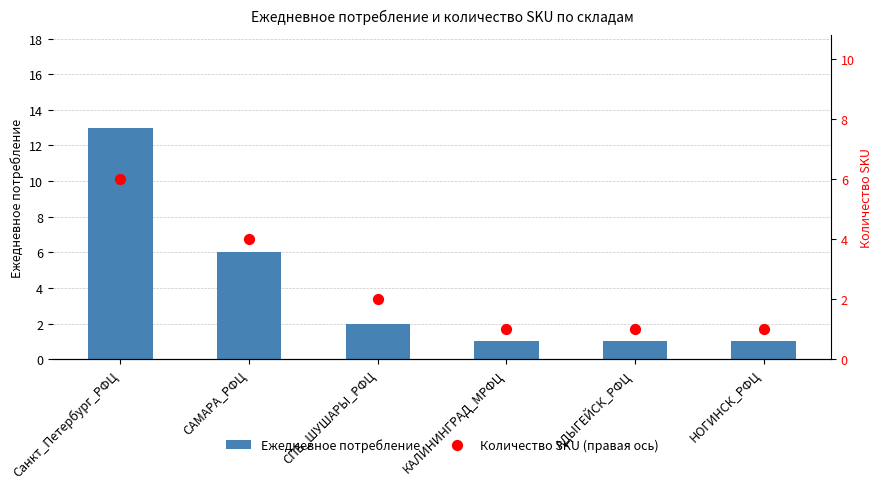

What is the total value across all series at КАЛИНИНГРАД_МРФЦ?

2